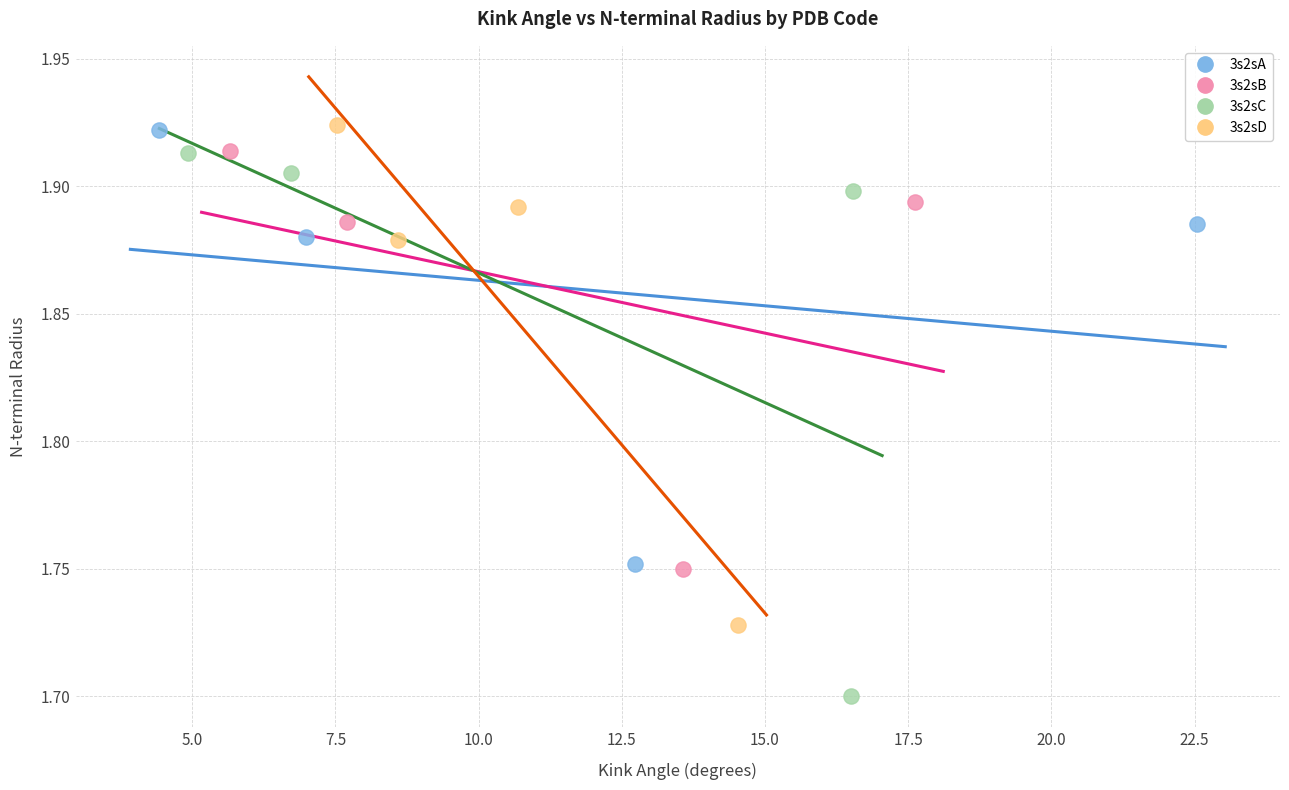

Which series has the largest Y range (max minus min)?

3s2sC